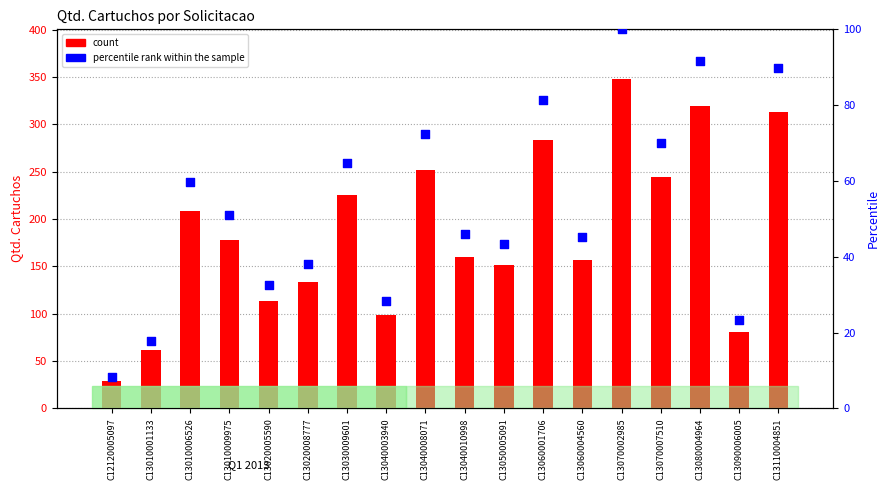

At which category is the sum across all series the highest?

C13070002985